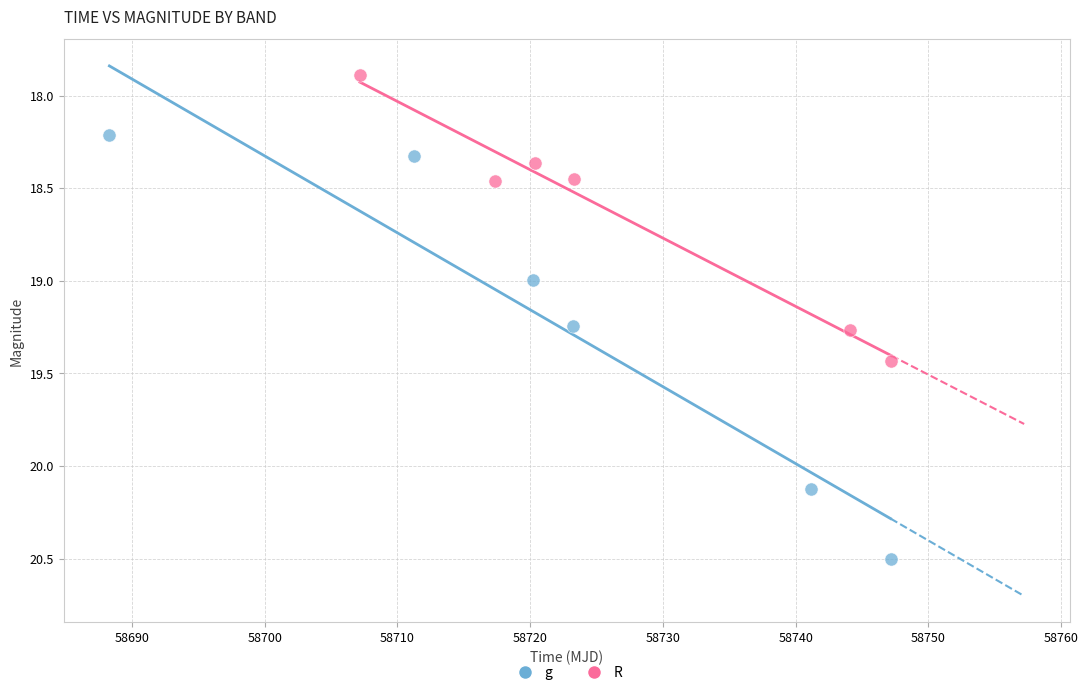

Which series contains the lowest Y value?

R